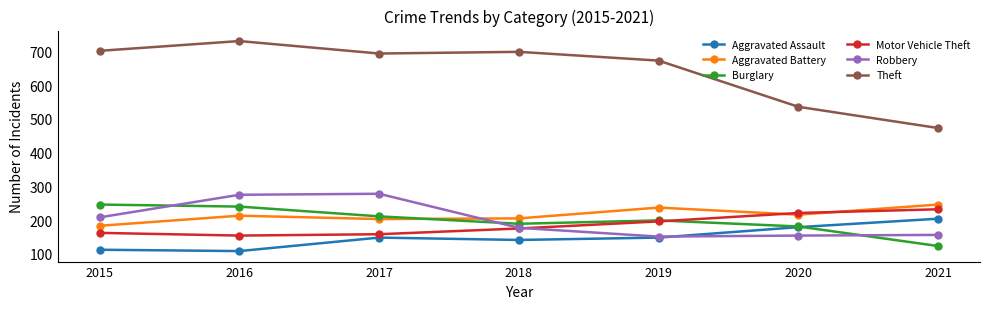

What is the difference between the maximum and minimum values in the Aggravated Assault series?

96